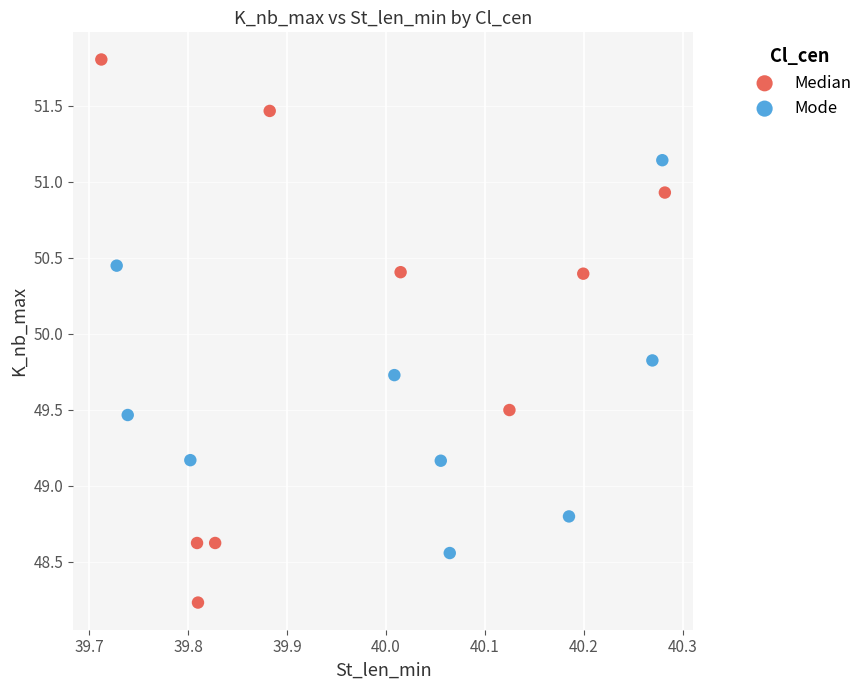

Which series contains the highest Y value?

Median